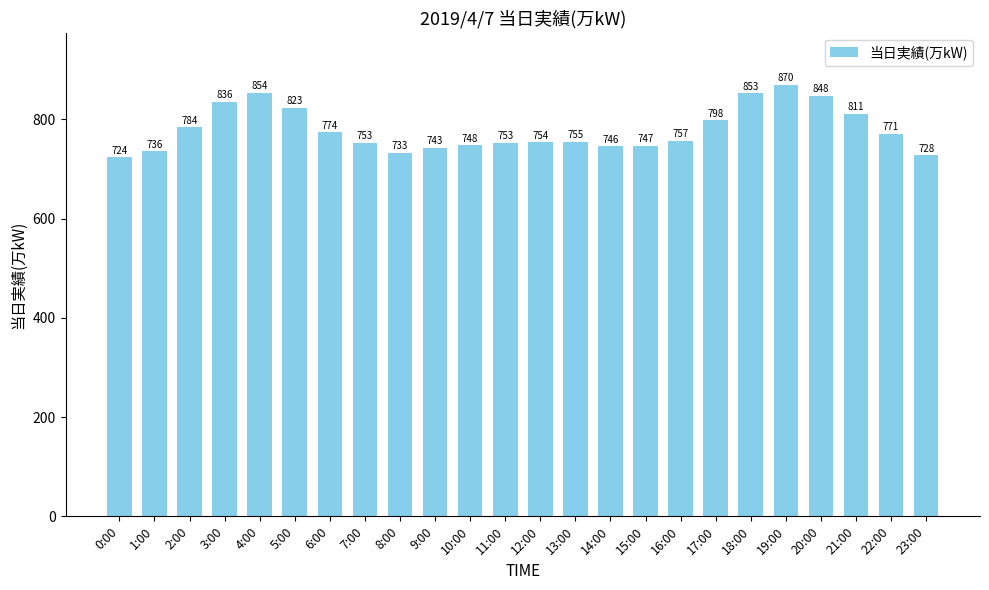

What is the change in value from 11:00 to 13:00?

+2